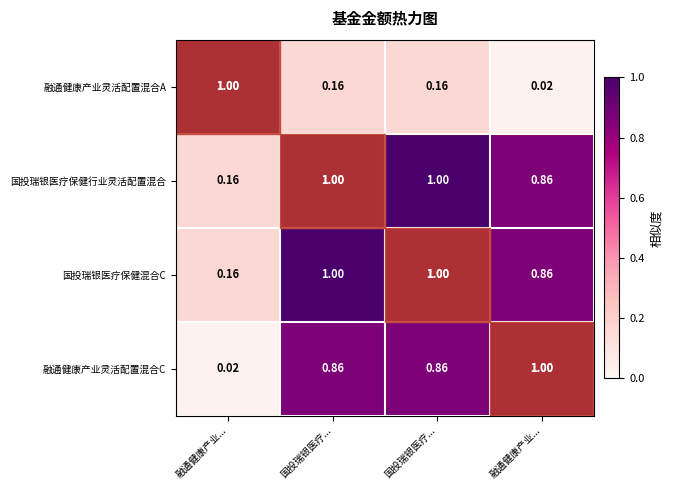

Reading right to left, what are all the values shown in this chart?

融通健康产业灵活配置混合A: 融通健康产业...=0.0	国投瑞银医疗...=0.2	国投瑞银医疗...=0.2	融通健康产业...=1.0
国投瑞银医疗保健行业灵活配置混合: 融通健康产业...=0.9	国投瑞银医疗...=1.0	国投瑞银医疗...=1.0	融通健康产业...=0.2
国投瑞银医疗保健混合C: 融通健康产业...=0.9	国投瑞银医疗...=1.0	国投瑞银医疗...=1.0	融通健康产业...=0.2
融通健康产业灵活配置混合C: 融通健康产业...=1.0	国投瑞银医疗...=0.9	国投瑞银医疗...=0.9	融通健康产业...=0.0